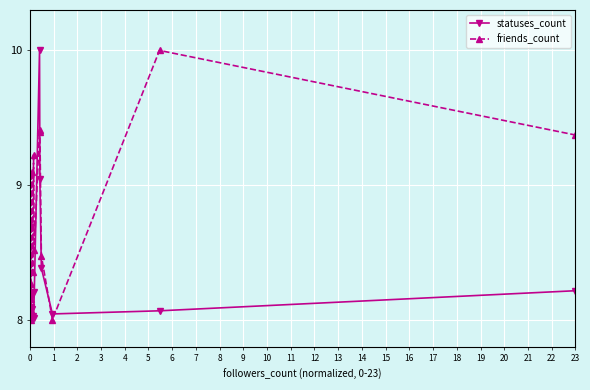

List the series in order of their overall mean, highest first.

friends_count, statuses_count